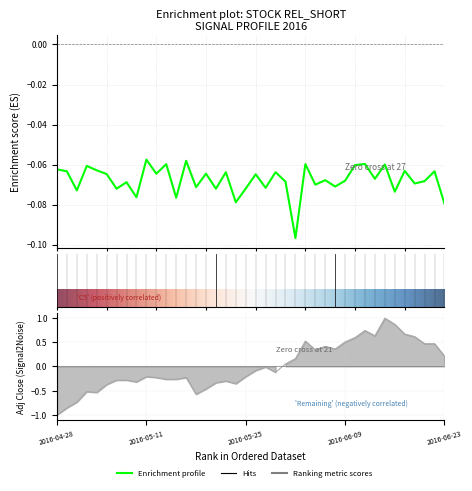

At 12, list the series in order from largest to smallest.

rel_short, adj_close